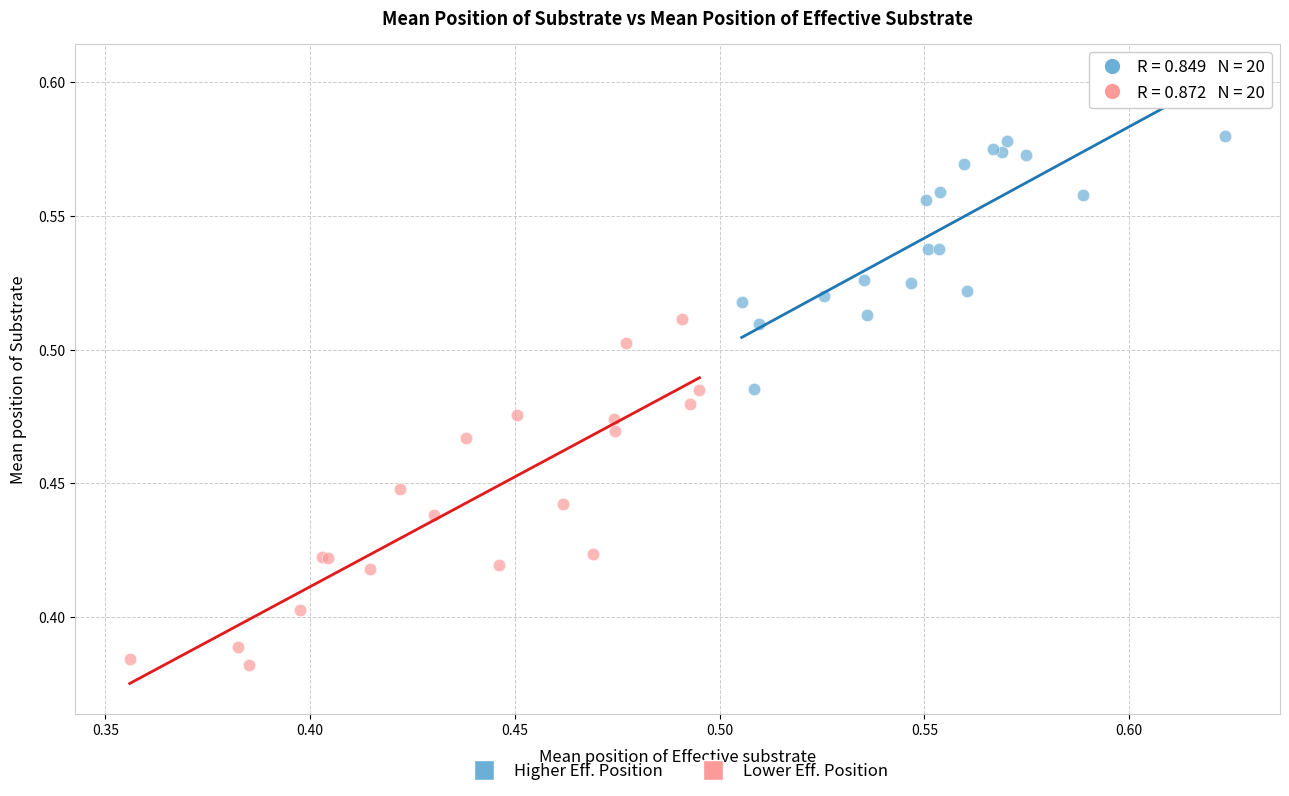

Which series contains the highest Y value?

Higher Eff. Position